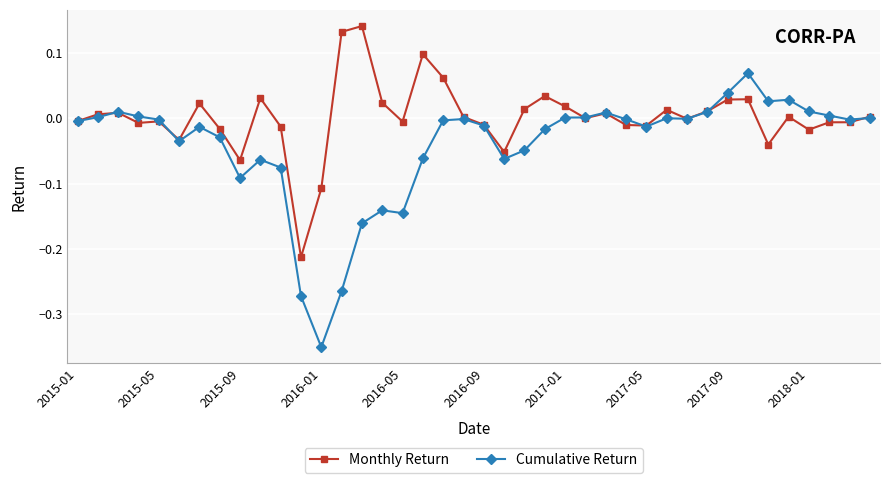

List the series in order of their overall mean, highest first.

Monthly Return, Cumulative Return